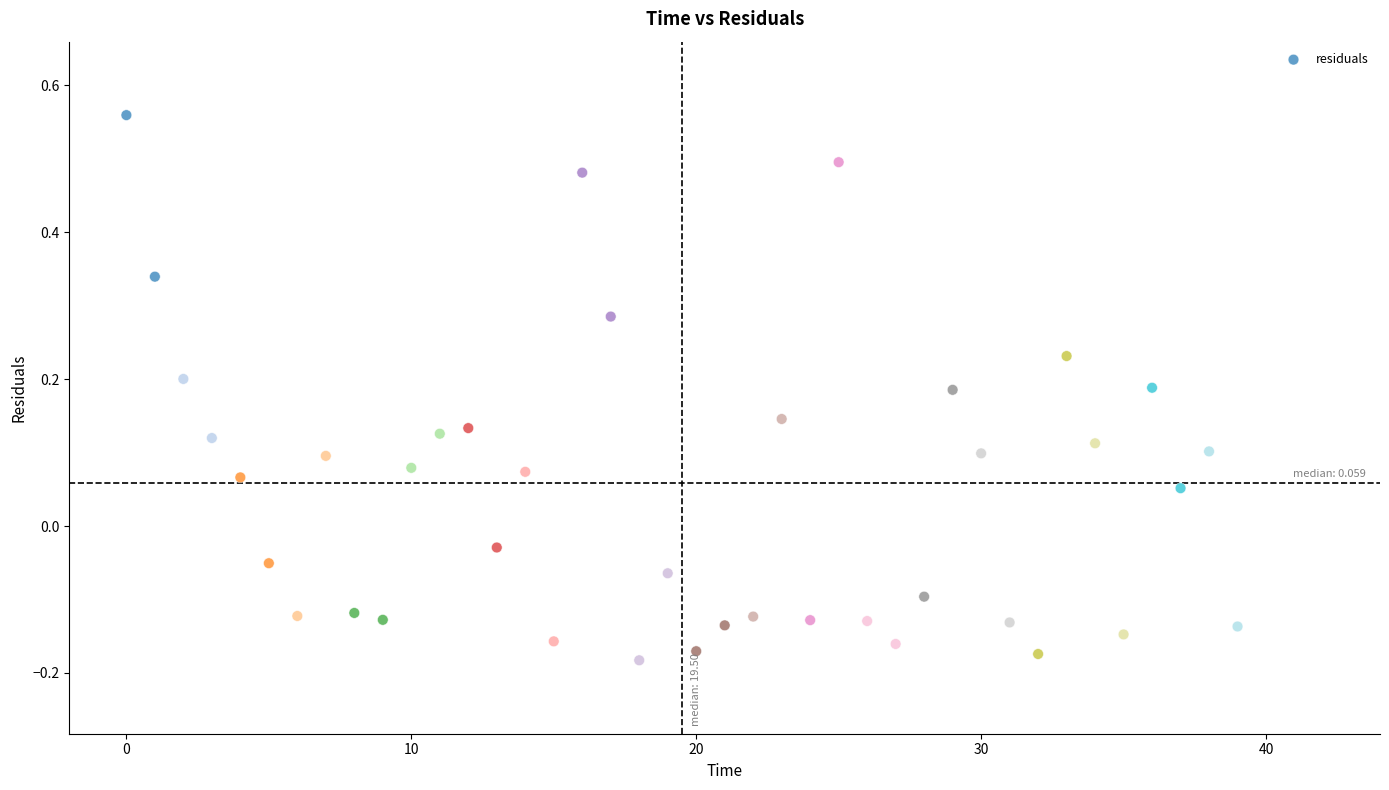

What is the range of Y values (max minus min)?

0.7